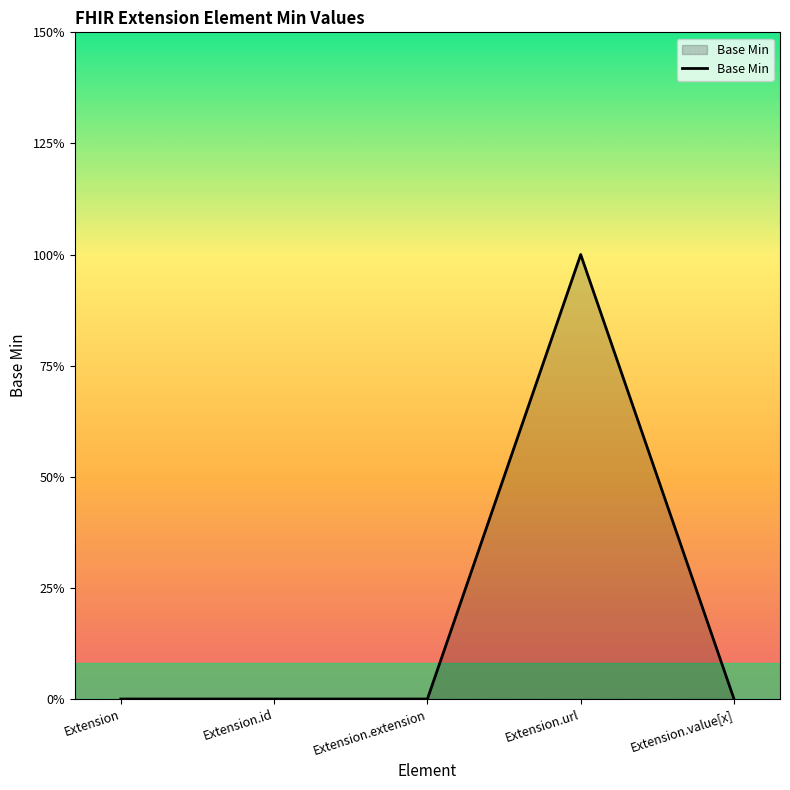

Is this an area chart (filled region under the line)?

Yes